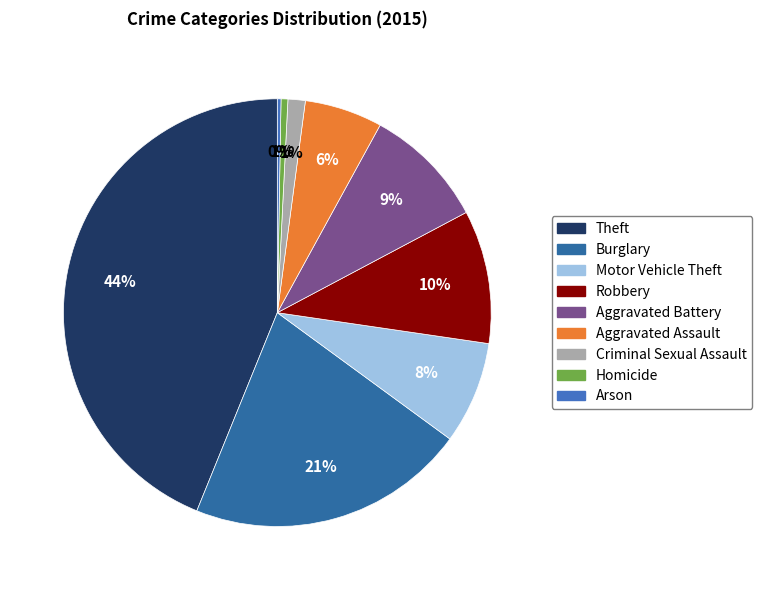

Approximately how many times larger is the value at Motor Vehicle Theft compared to Aggravated Battery?

0.8